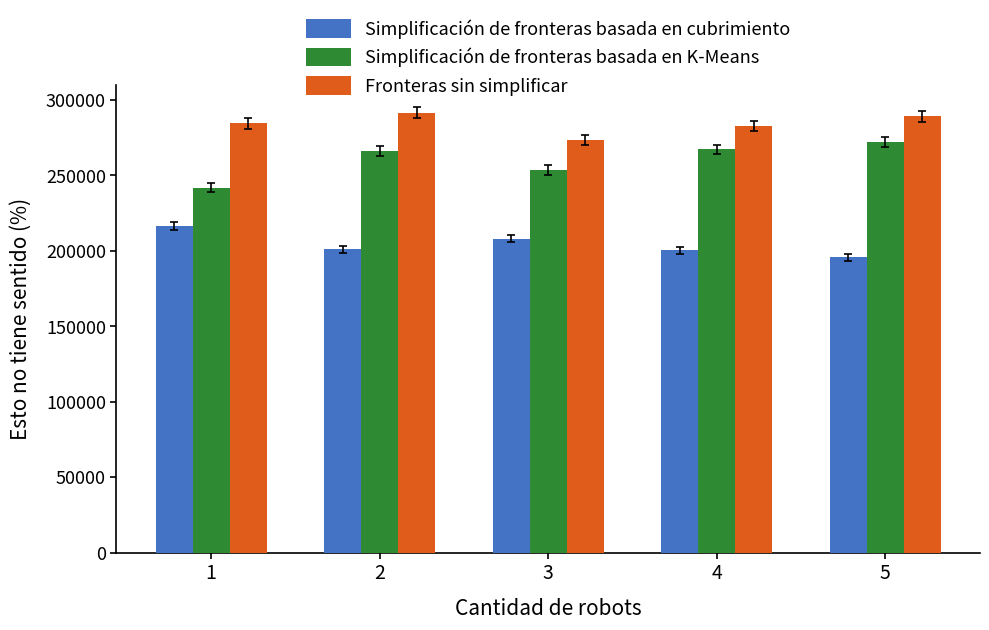

What are all the series names shown in the legend?

Simplificación de fronteras basada en cubrimiento, Simplificación de fronteras basada en K-Means, Fronteras sin simplificar